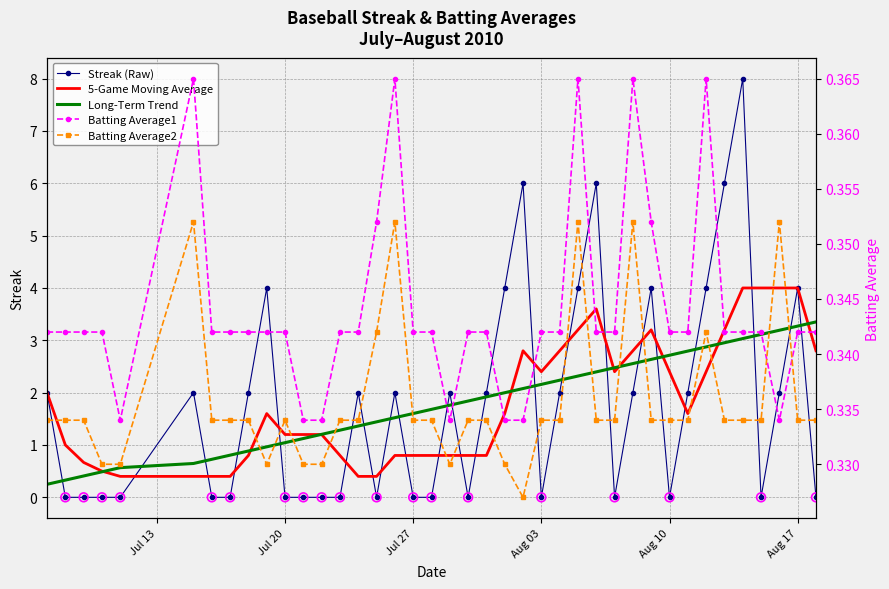

Which series has the widest spread of Y values?

Streak